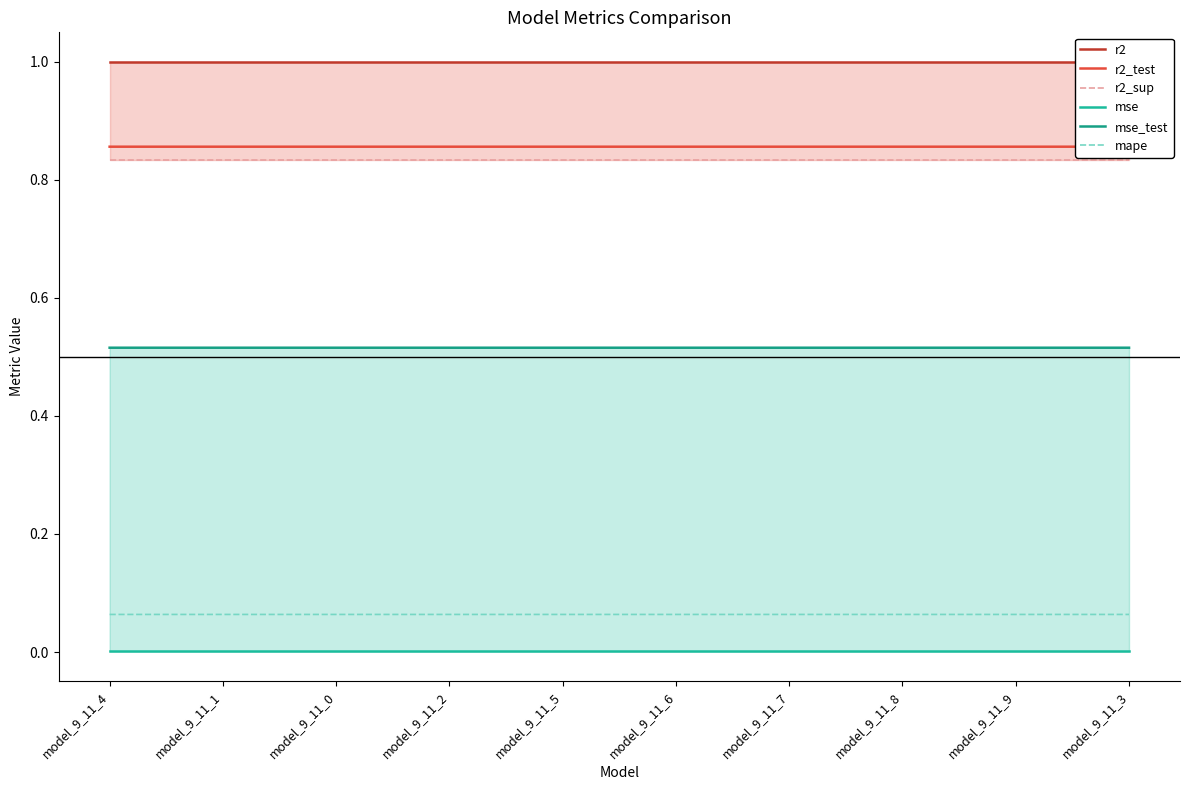

Rank the series at model_9_11_9 from lowest to highest value.

mse, mape, mse_test, r2_sup, r2_test, r2